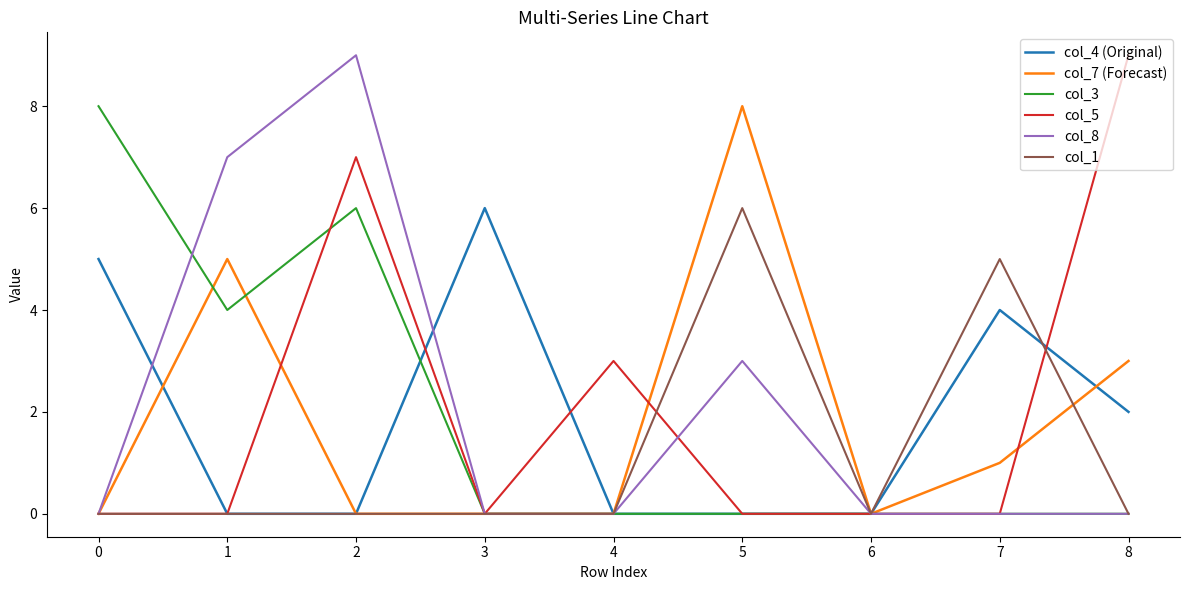

Which series changed the most between 1 and 6?

col_8